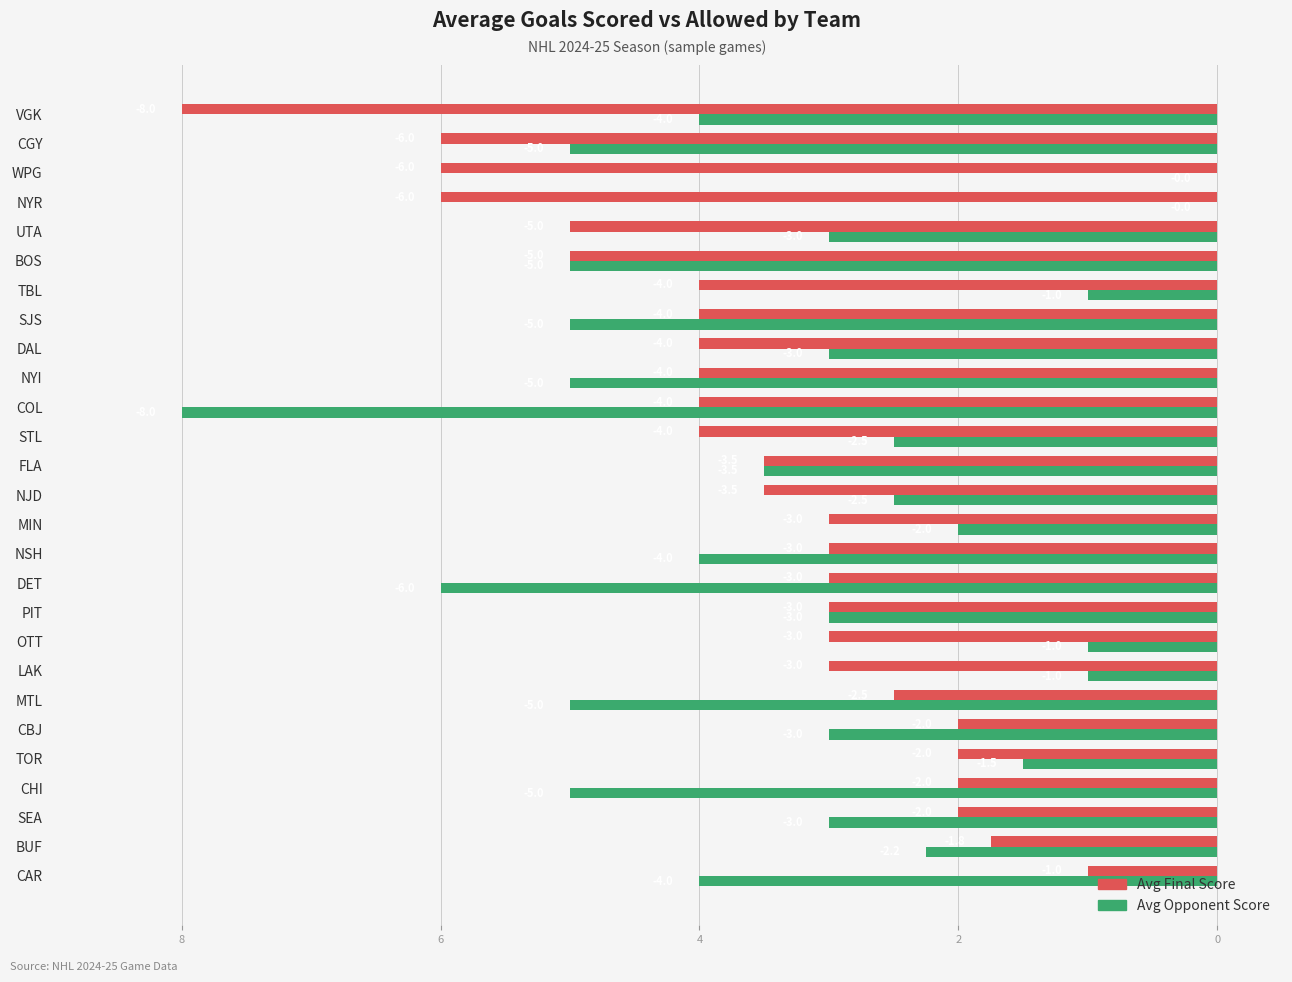

List the series in order of their peak value, lowest first.

Avg Final Score, Avg Opponent Score